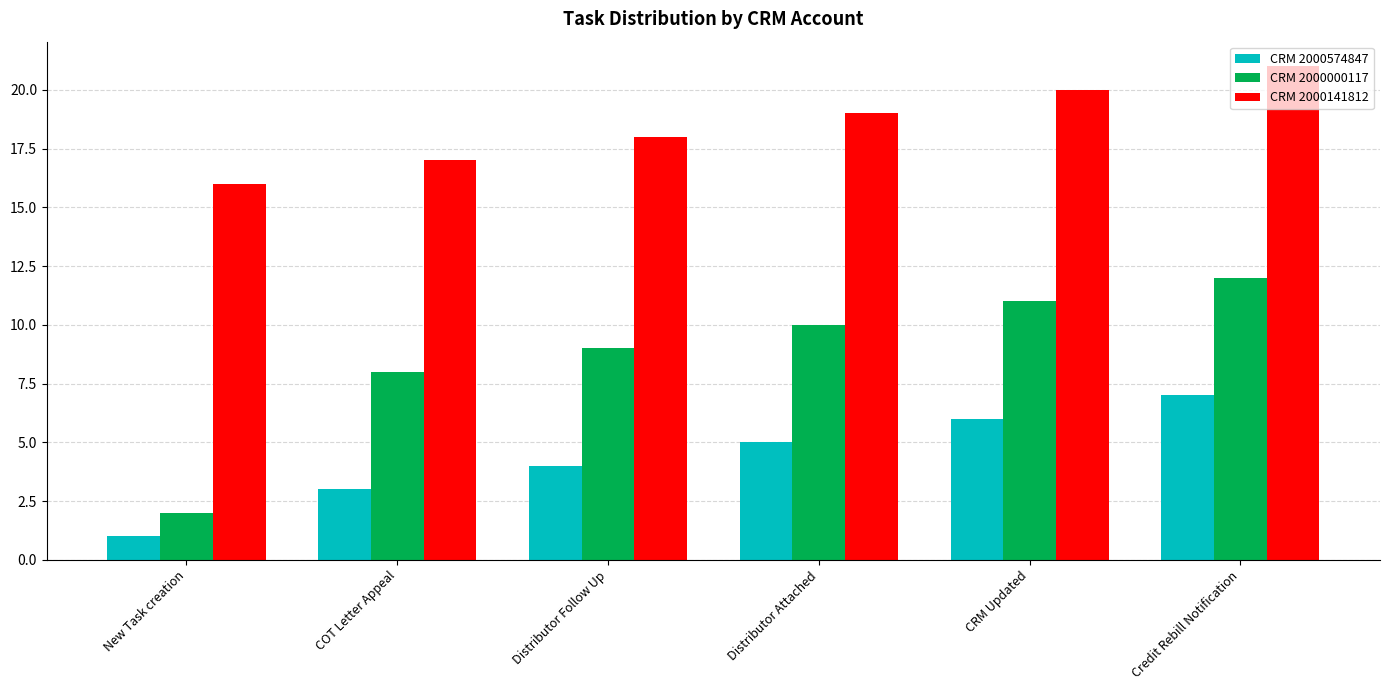

How many values in the CRM 2000141812 series are below 19?

3